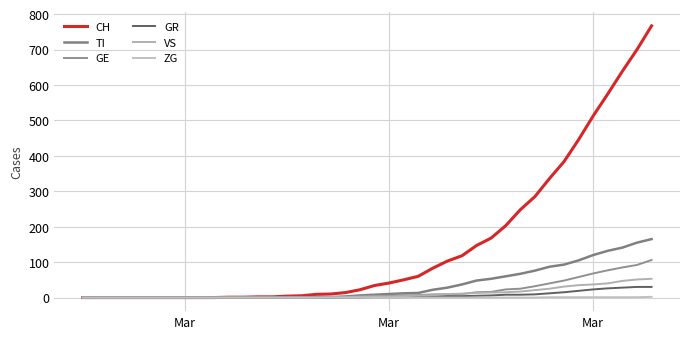

Which series ends up on top after the final intersection of VS and GE?

GE